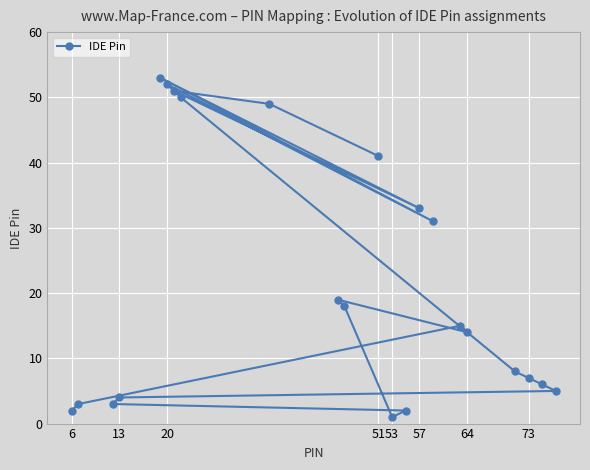

Is it true that the value at 20 is 52?

True